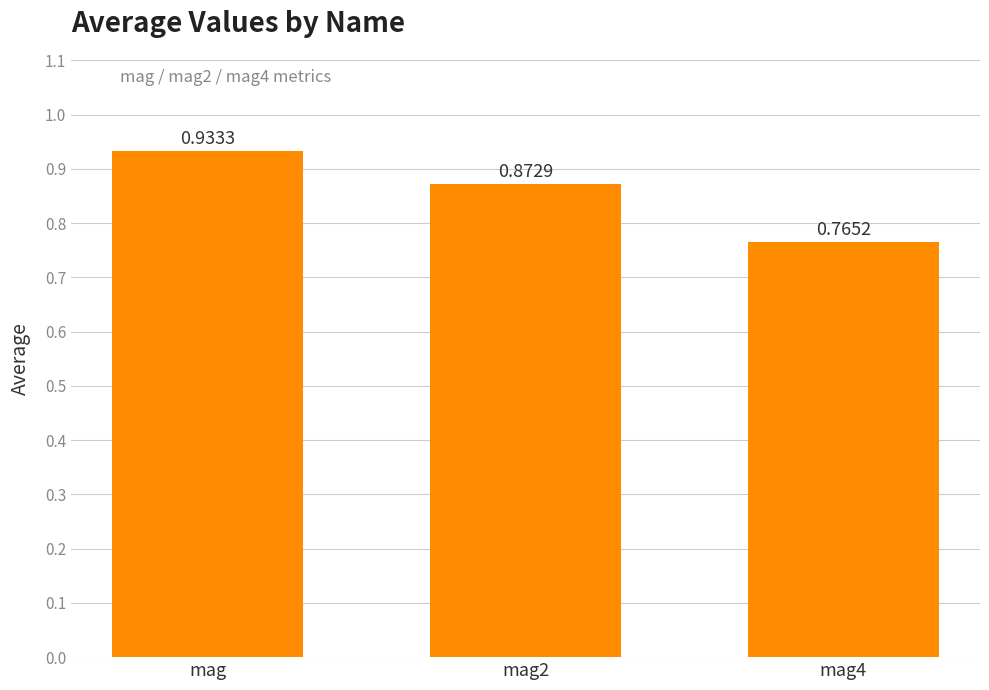

What is the sum of the values at mag4 and mag?

1.7